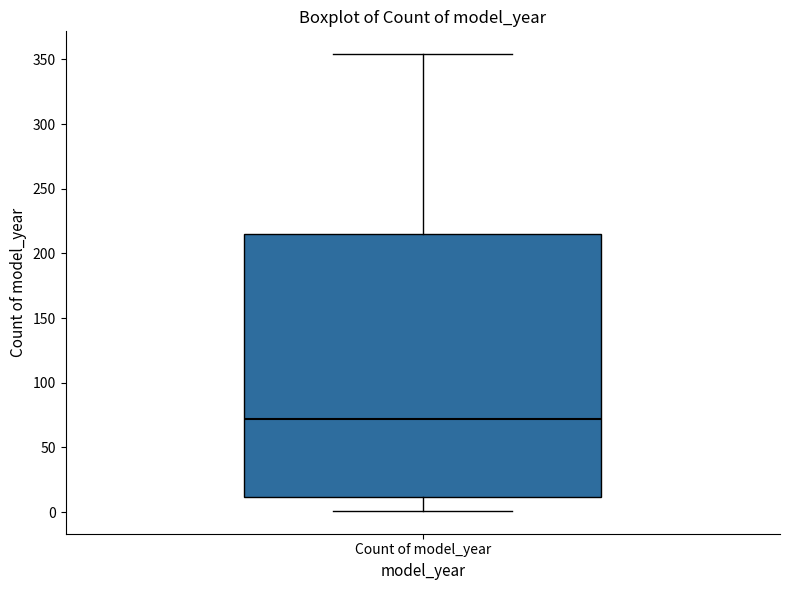

Read this box plot against the y-axis: the position of the median line, the range covered by the box, and the ends of both whiskers. The values are not printed on the chart, so give them approximately, as read against the axis.

median 70, box 10 to 215, whiskers 0 to 355